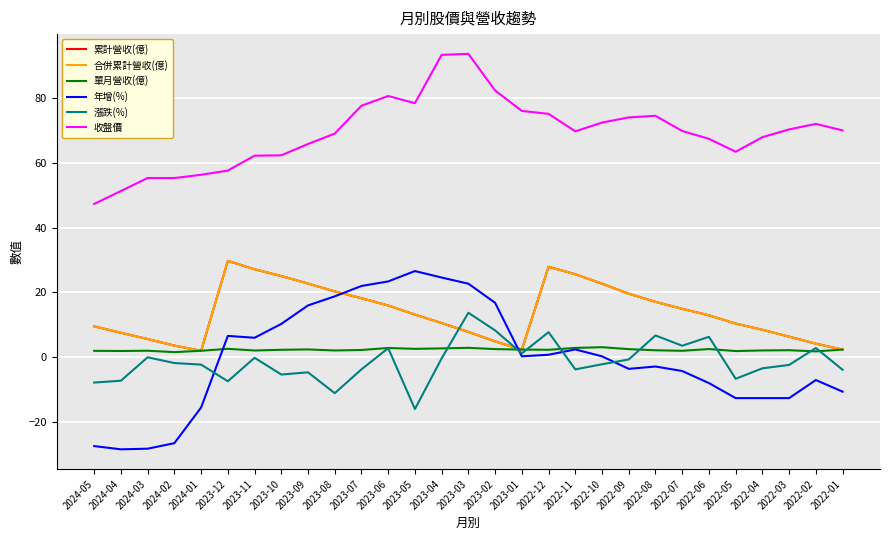

Is this an area chart (filled region under the line)?

No